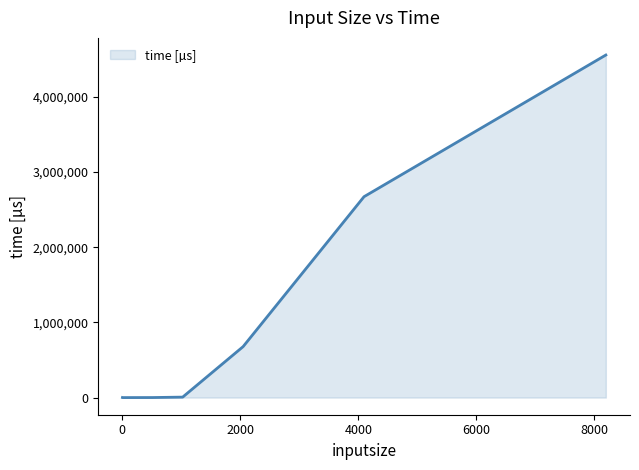

What is the maximum value shown in the chart?

4557495